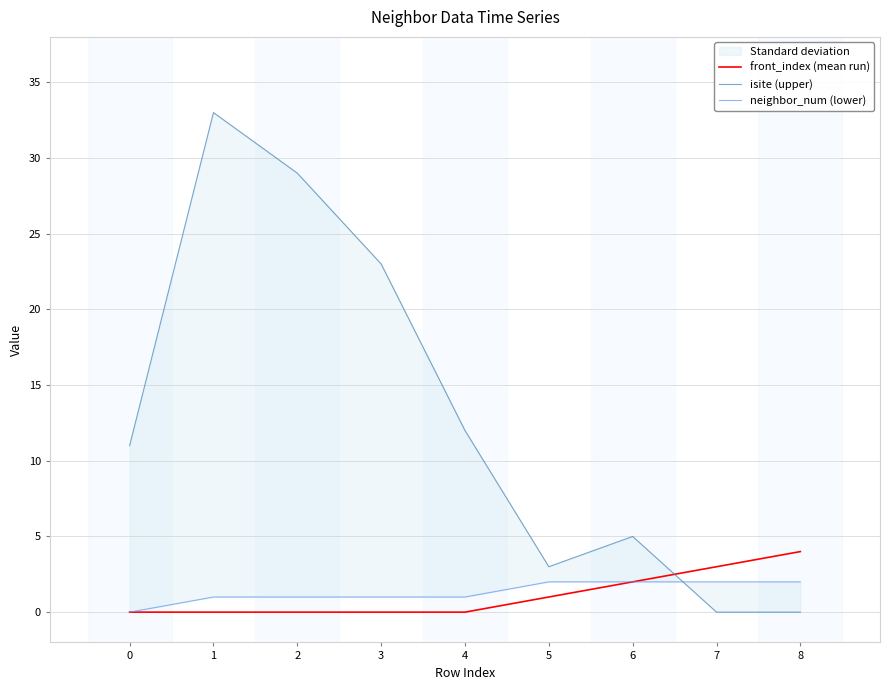

How many values in the front_index (mean run) series exceed 0?

4